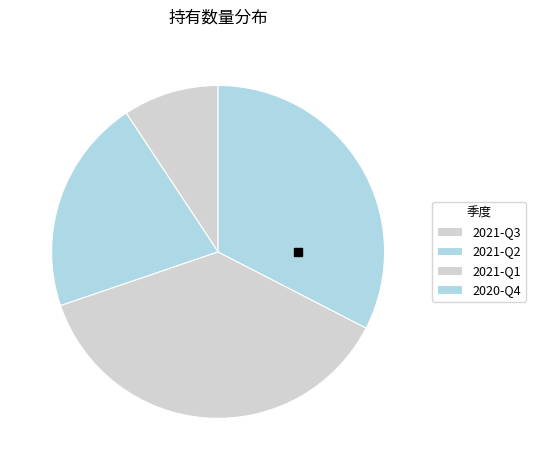

To the nearest percent, what is the difference between the largest and smallest slice percentages?

28%